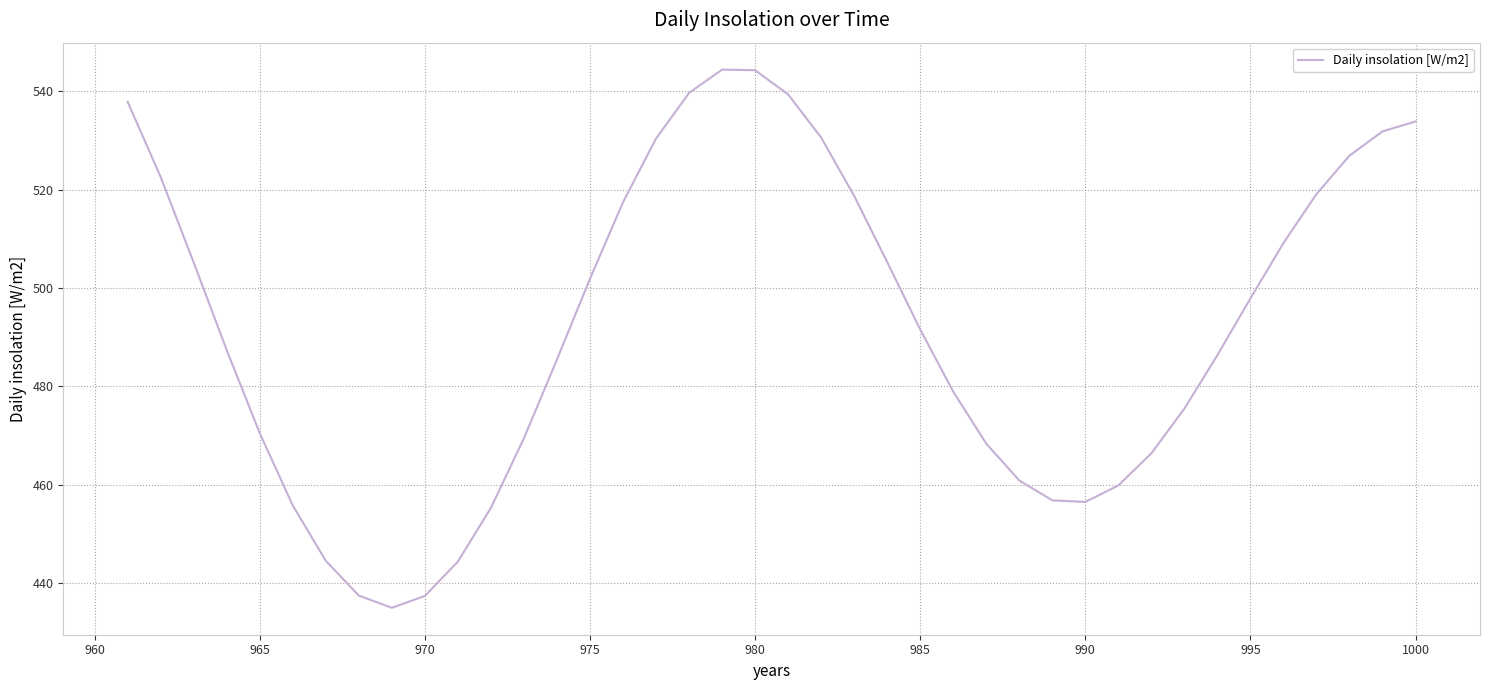

How many series are shown in this chart?

1